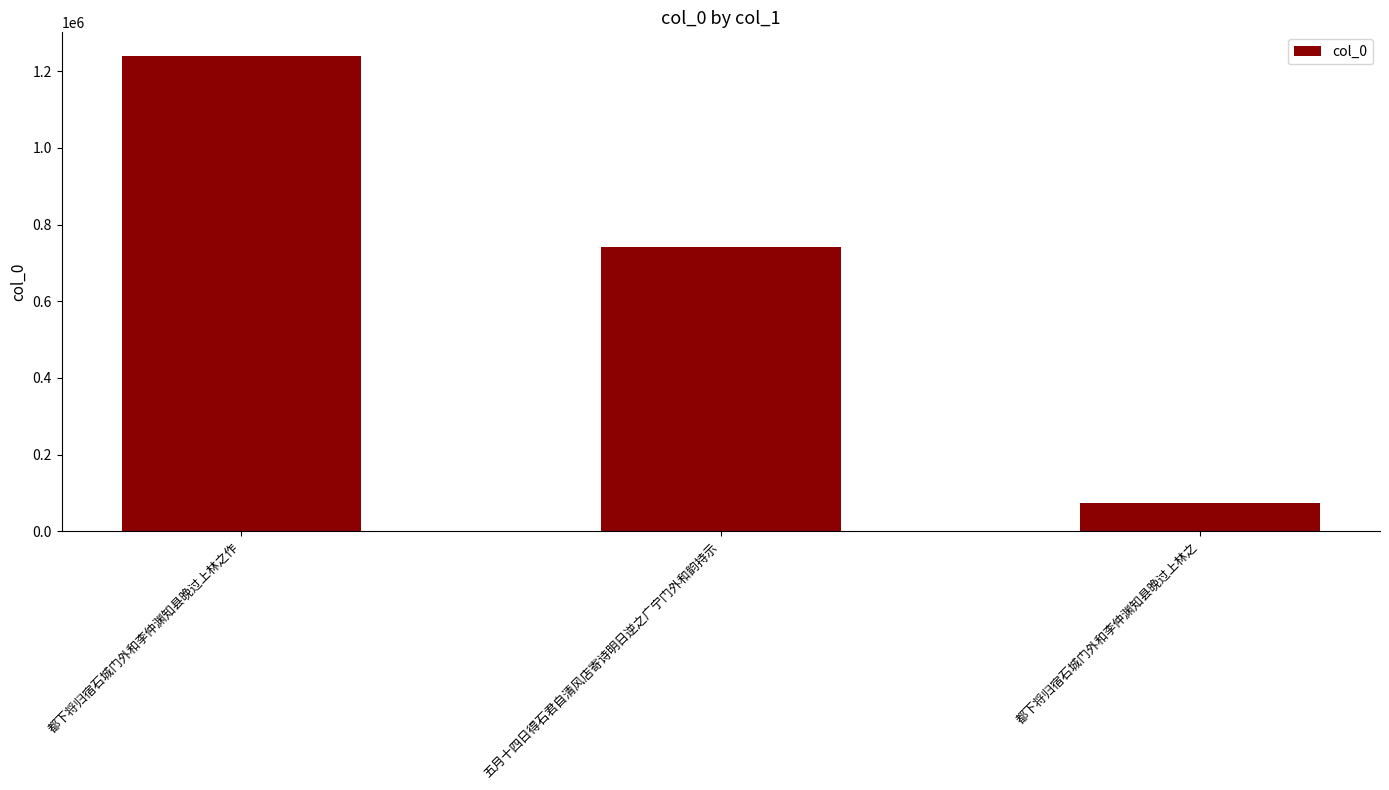

Does the chart contain stacked bars?

No